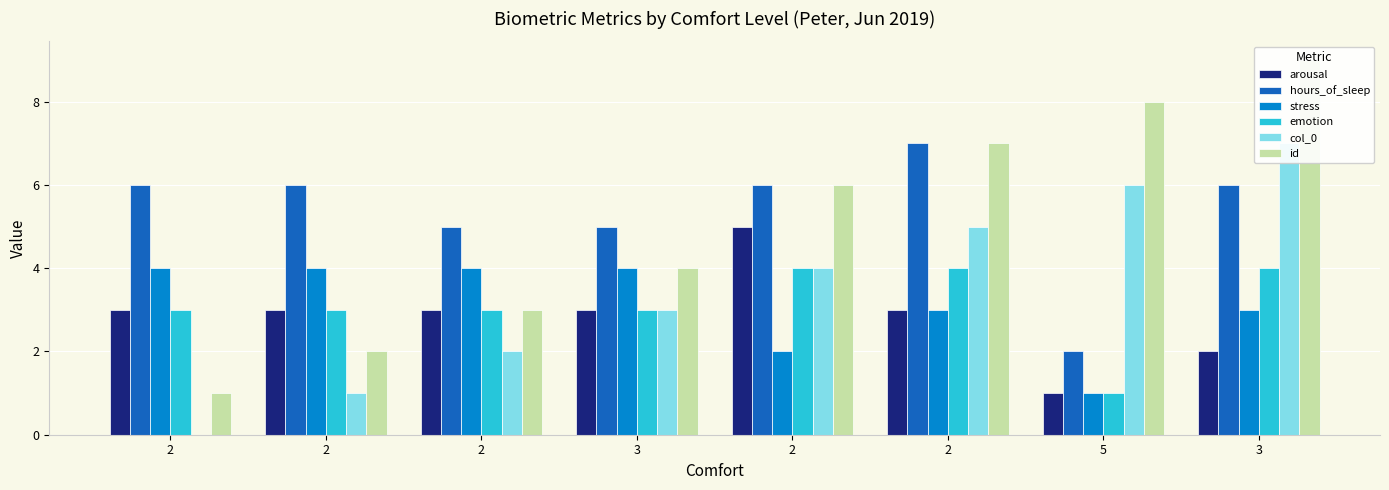

Is it true that emotion equals 3 at 3?

True